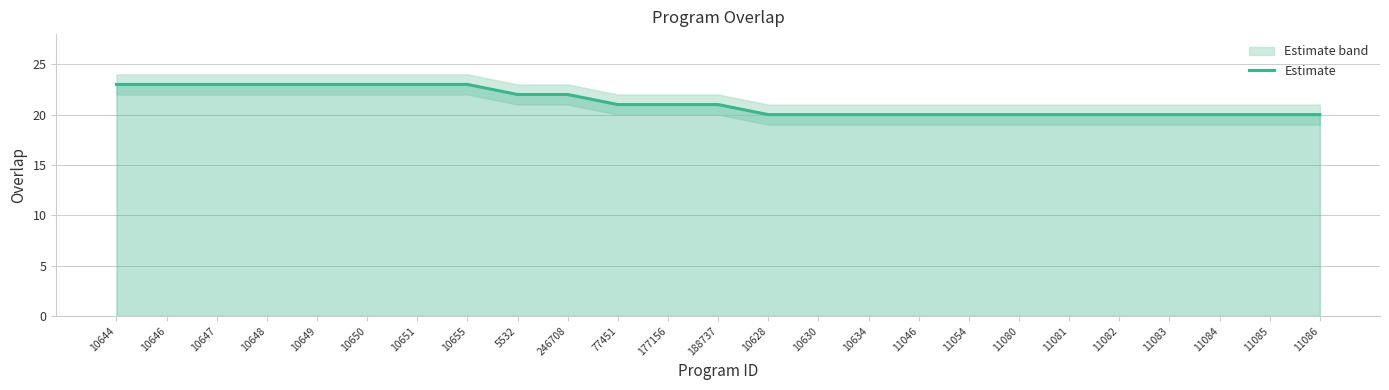

Reading right to left, extract all data points from this chart.

11086=20	11085=20	11084=20	11083=20	11082=20	11081=20	11080=20	11054=20	11046=20	10634=20	10630=20	10628=20	188737=21	177156=21	77451=21	246708=22	5532=22	10655=23	10651=23	10650=23	10649=23	10648=23	10647=23	10646=23	10644=23